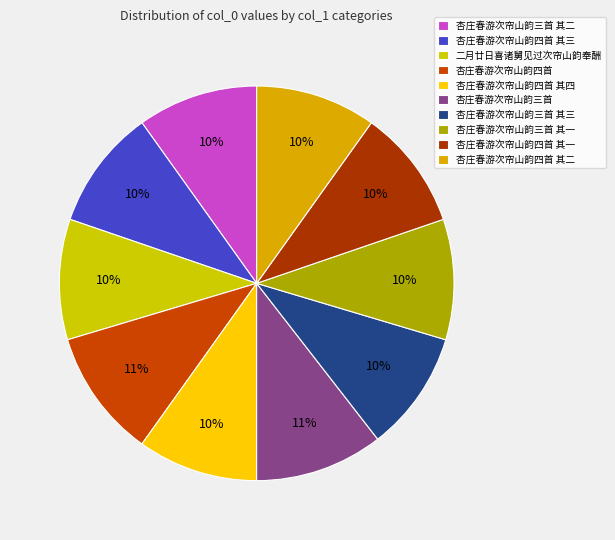

To the nearest percent, what percentage of the pie is 杏庄春游次帘山韵四首 其二?

10%